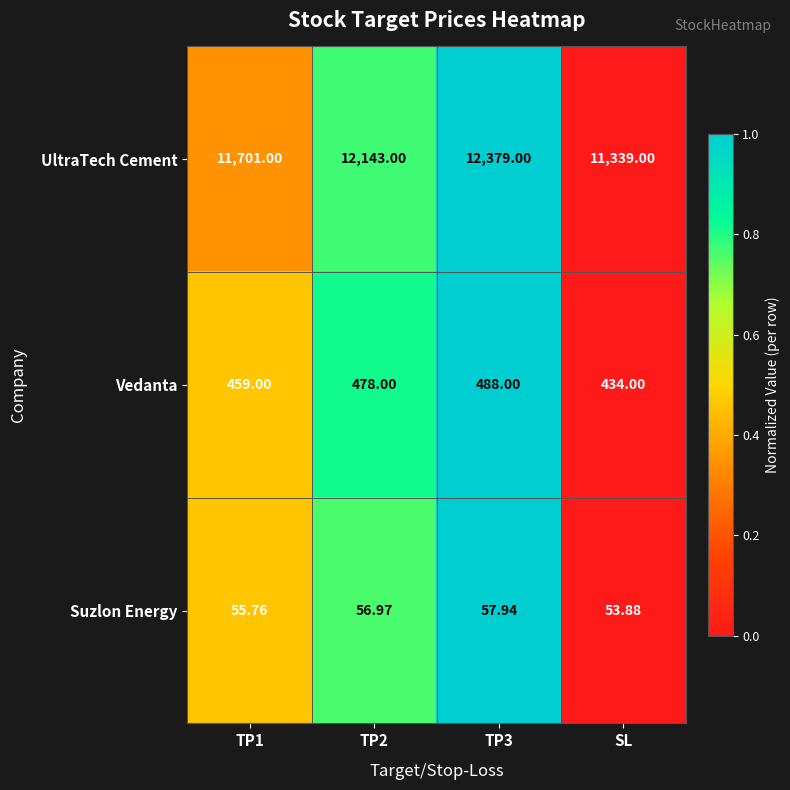

Which category has the lowest value in the UltraTech Cement series?

SL